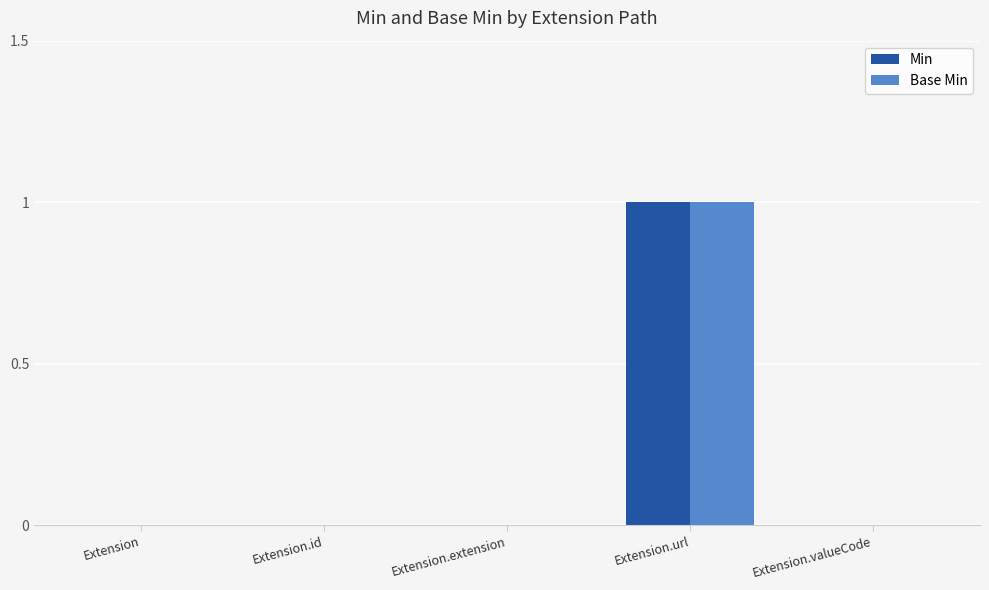

Is it true that Base Min equals 0 at Extension.extension?

True